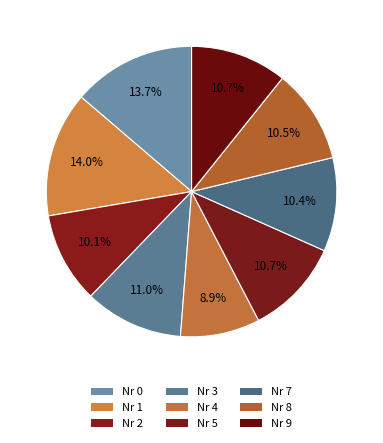

What is the smallest slice in the pie chart?

4